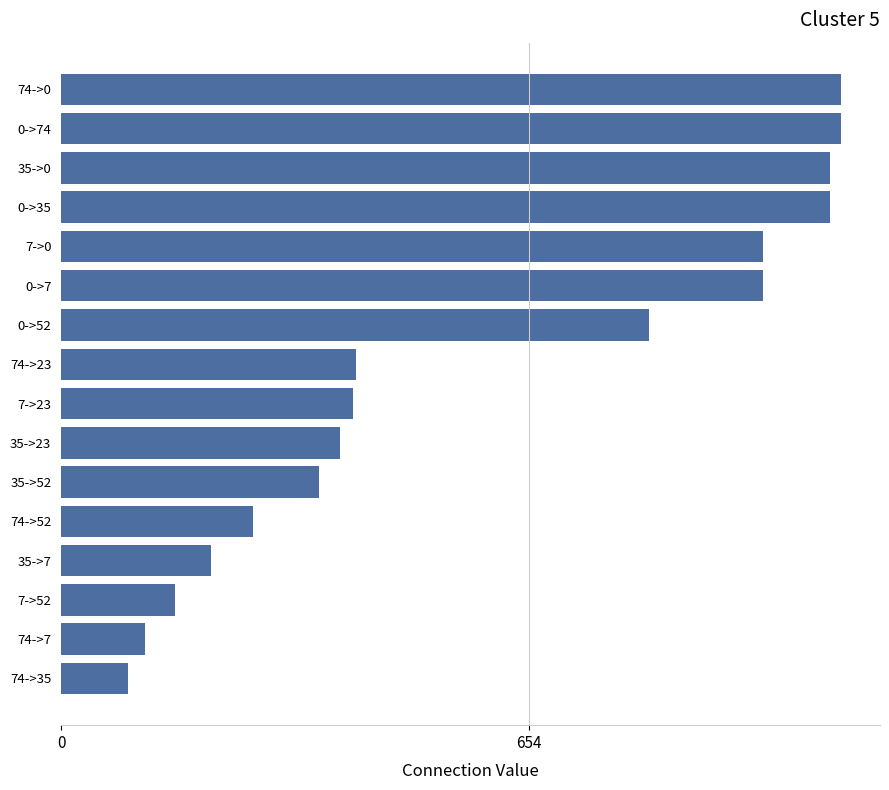

Read the value at 74->52.

268